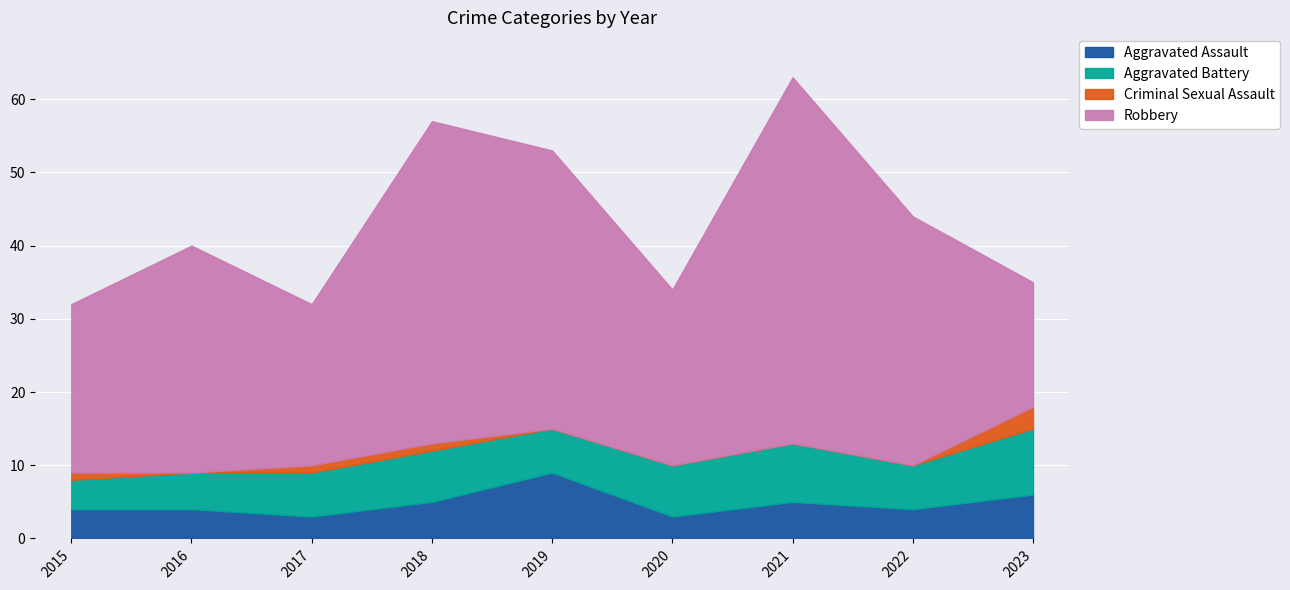

Which series has the largest total across all categories?

Robbery